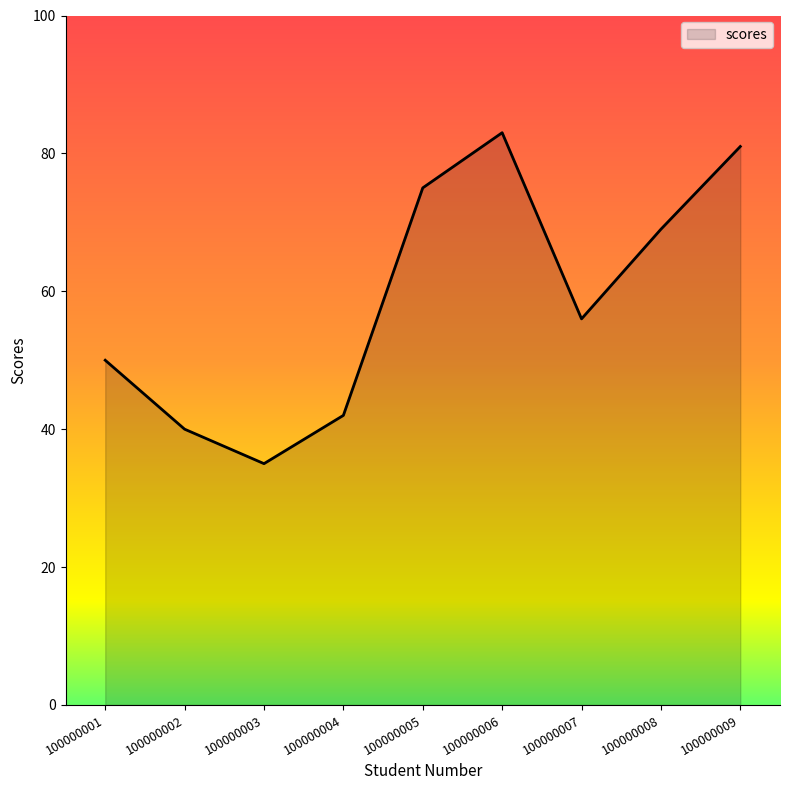

Between 100000002 and 100000001, which is larger?

100000001